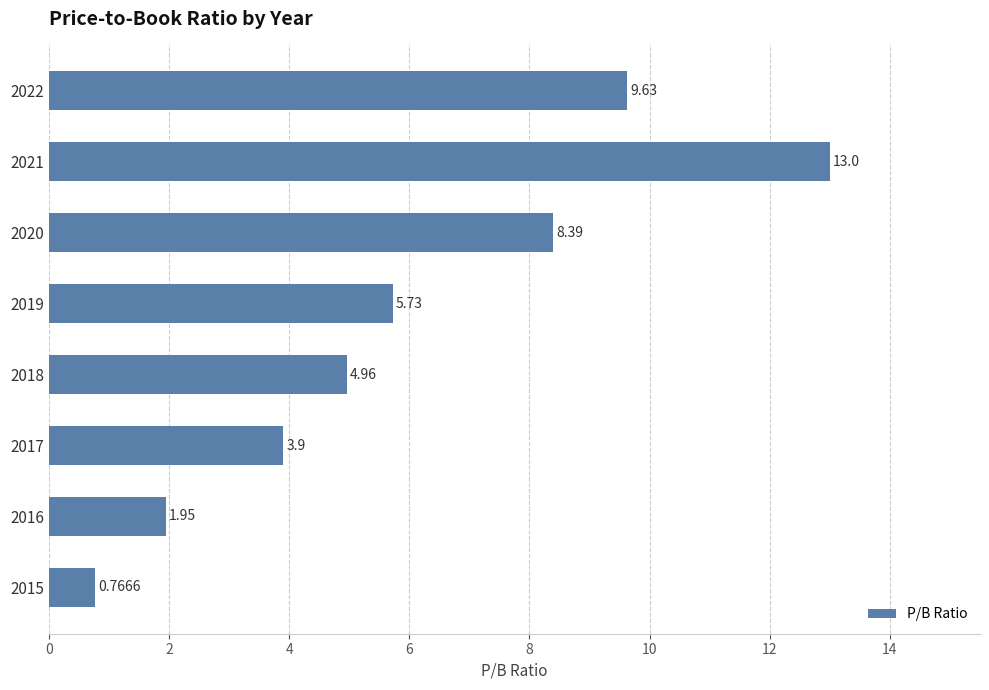

Rank the categories by value from highest to lowest.

2021, 2022, 2020, 2019, 2018, 2017, 2016, 2015